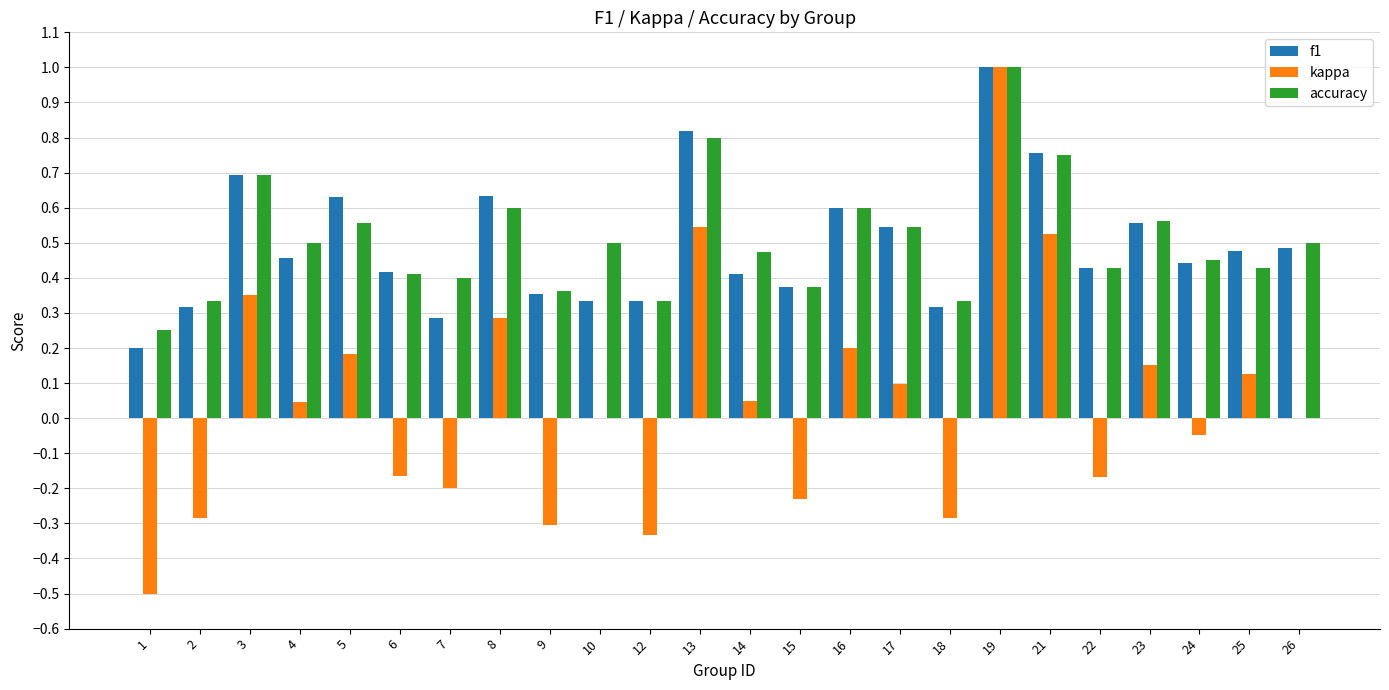

How many groups of bars are there?

24